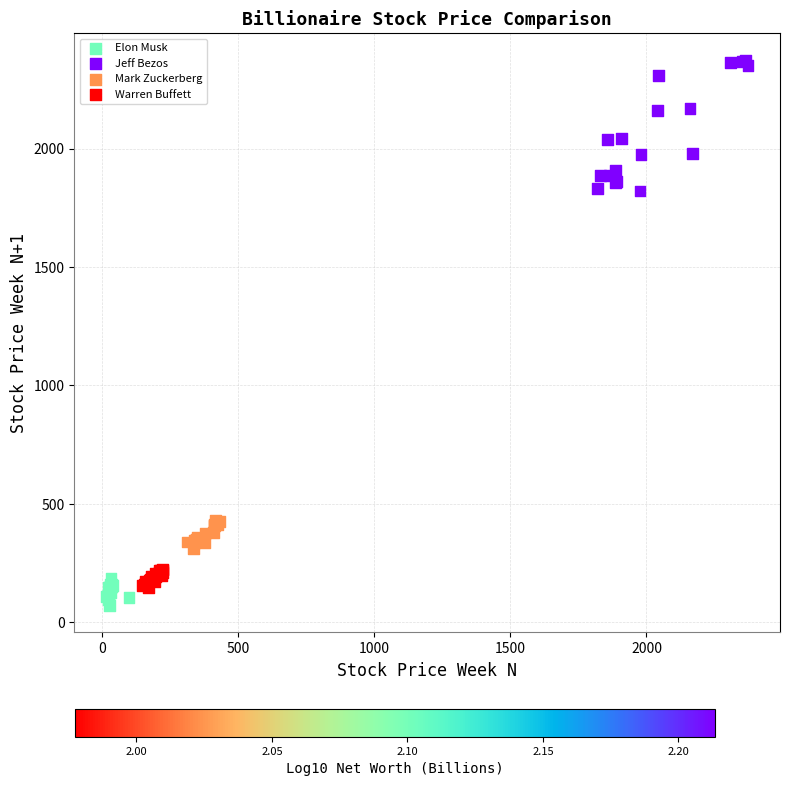

Which series contains the highest Y value?

Jeff Bezos